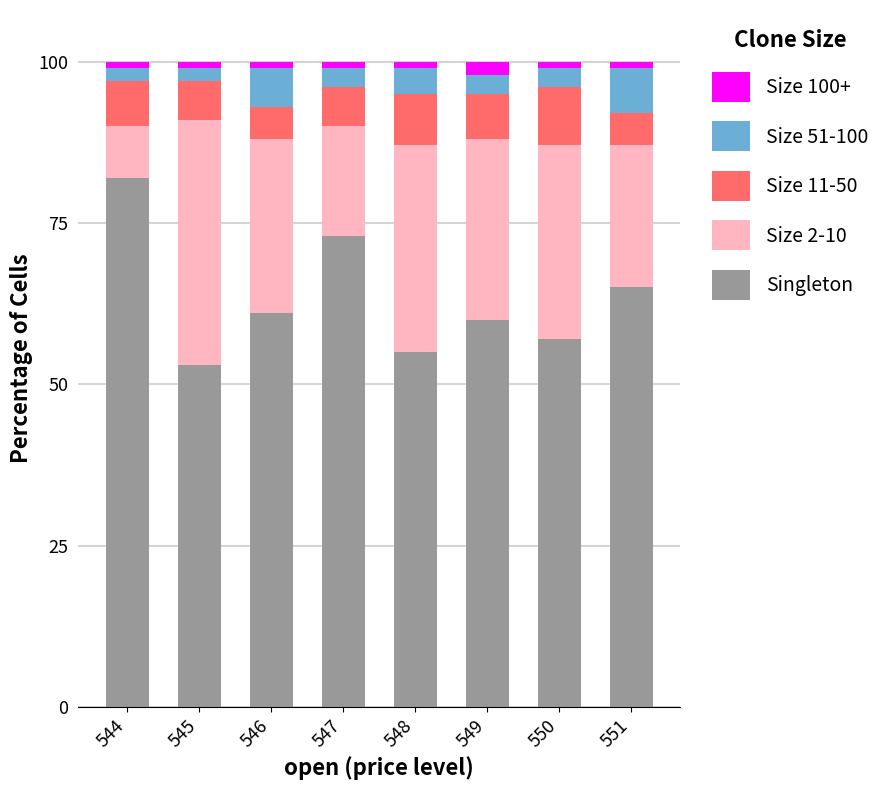

What is the maximum value for Singleton?

82